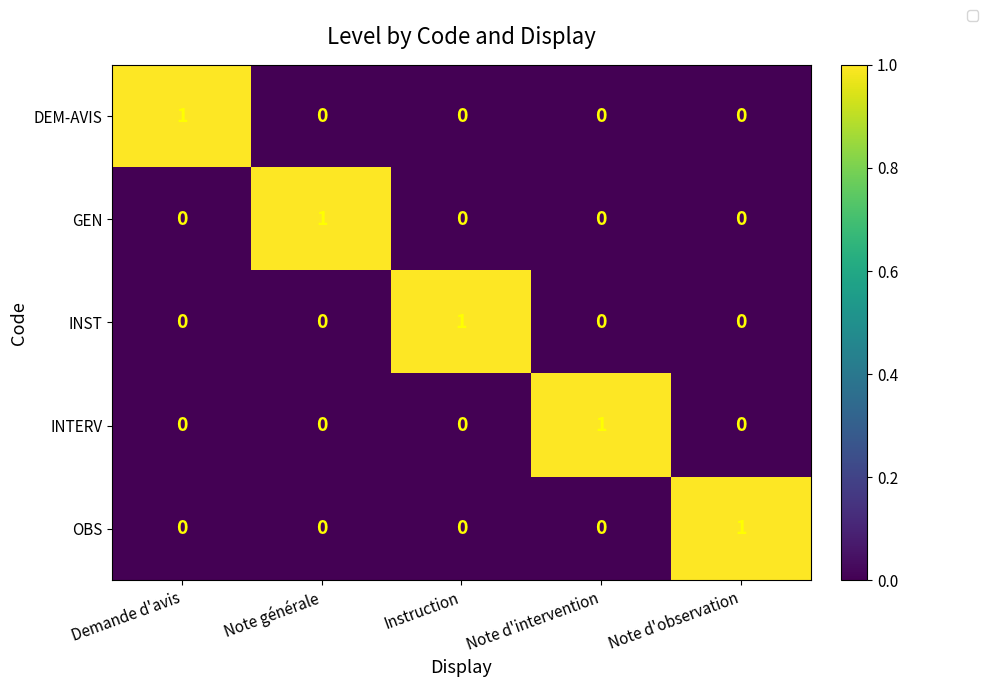

What is the total value across all series at Note générale?

1